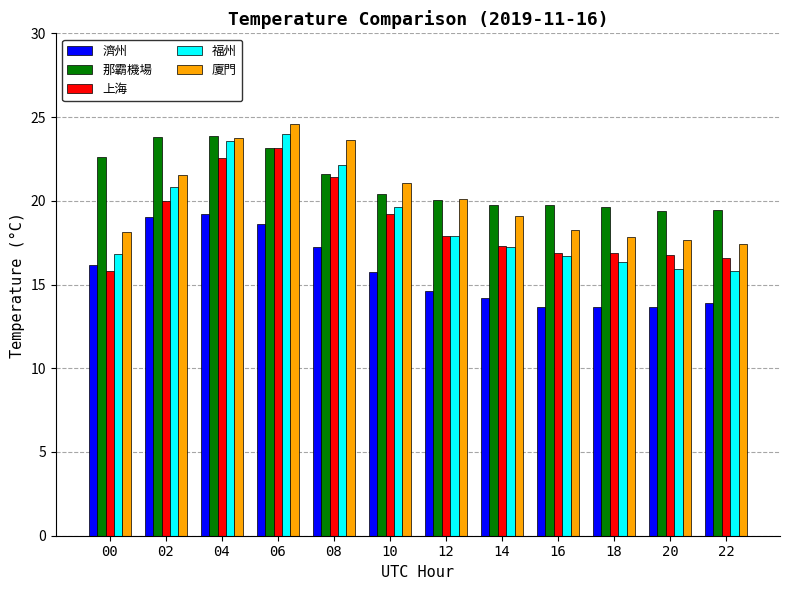

What is the greatest value displayed?

24.6